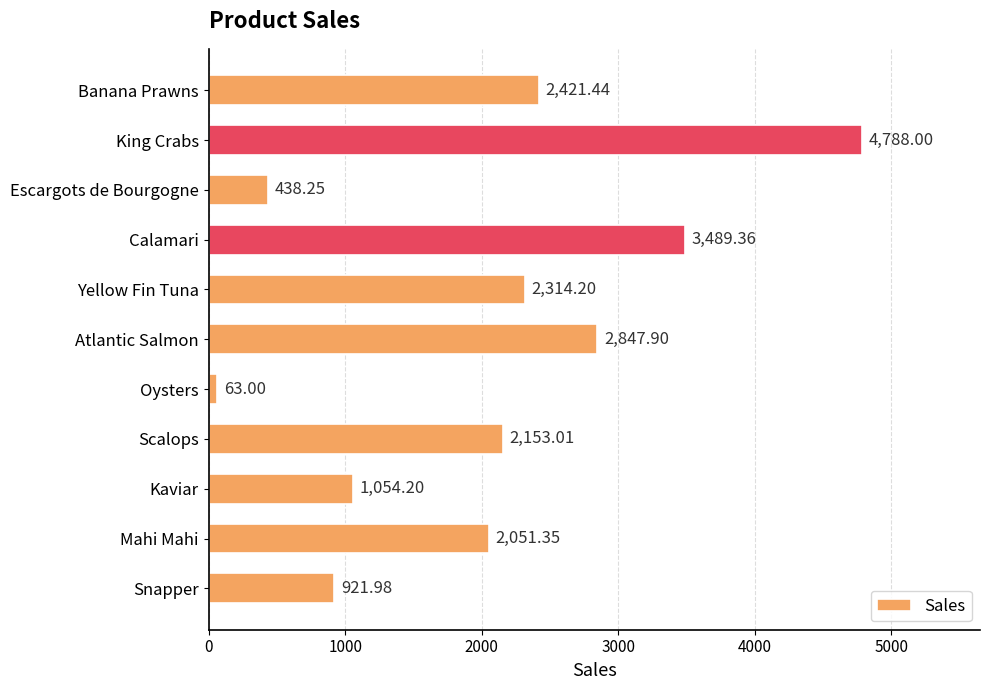

At which label is the value closest to 2425?

Banana Prawns